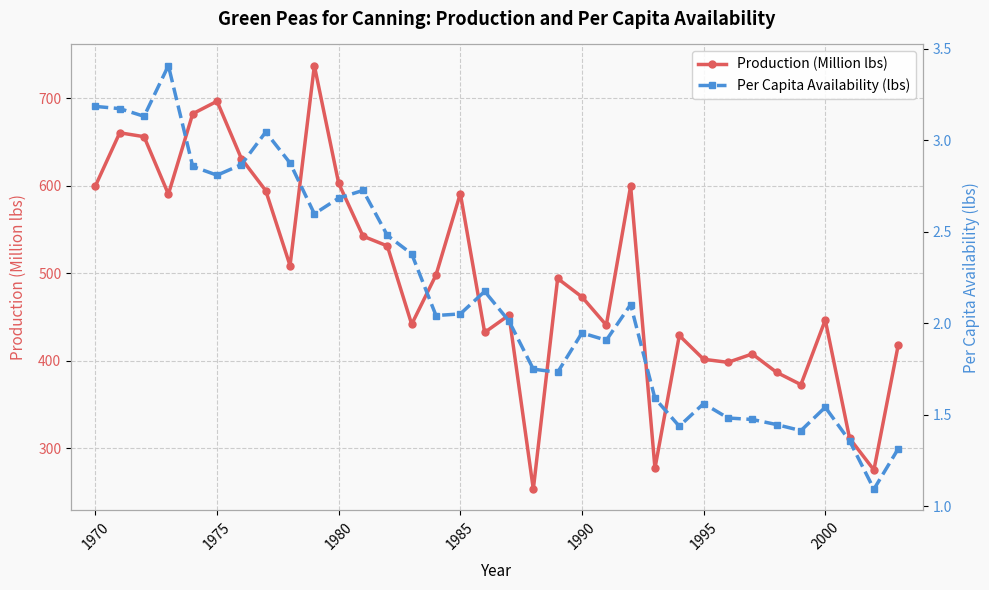

How many data points does each series have?

34